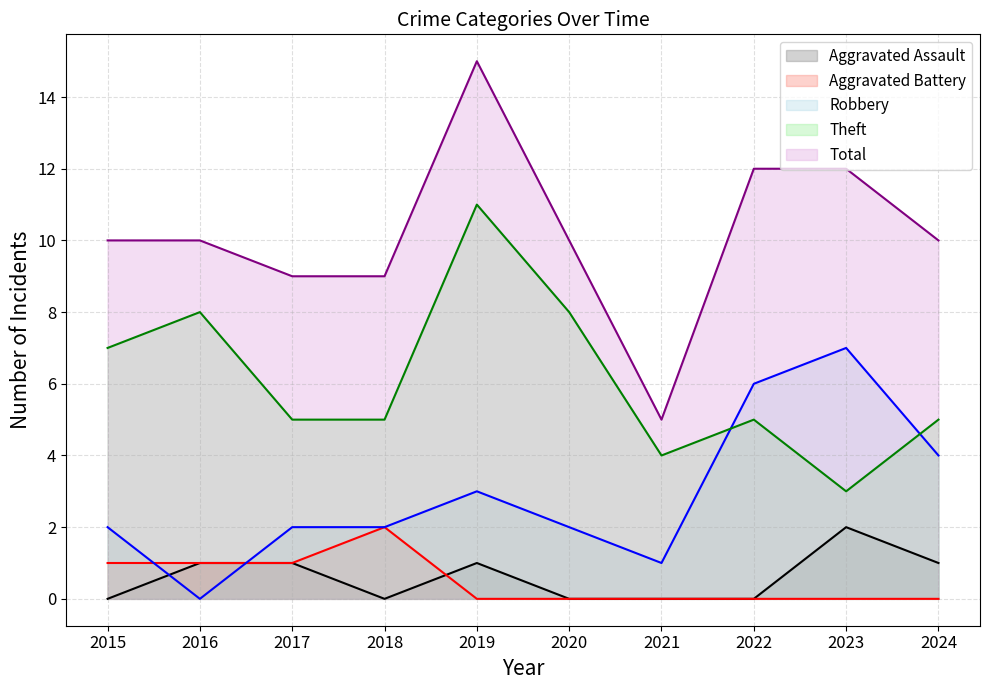

Reading right to left, what are all the values shown in this chart?

Aggravated Assault (line): 2024=1	2023=2	2022=0	2021=0	2020=0	2019=1	2018=0	2017=1	2016=1	2015=0
Aggravated Battery (line): 2024=0	2023=0	2022=0	2021=0	2020=0	2019=0	2018=2	2017=1	2016=1	2015=1
Robbery (line): 2024=4	2023=7	2022=6	2021=1	2020=2	2019=3	2018=2	2017=2	2016=0	2015=2
Theft (line): 2024=5	2023=3	2022=5	2021=4	2020=8	2019=11	2018=5	2017=5	2016=8	2015=7
Total (line): 2024=10	2023=12	2022=12	2021=5	2020=10	2019=15	2018=9	2017=9	2016=10	2015=10